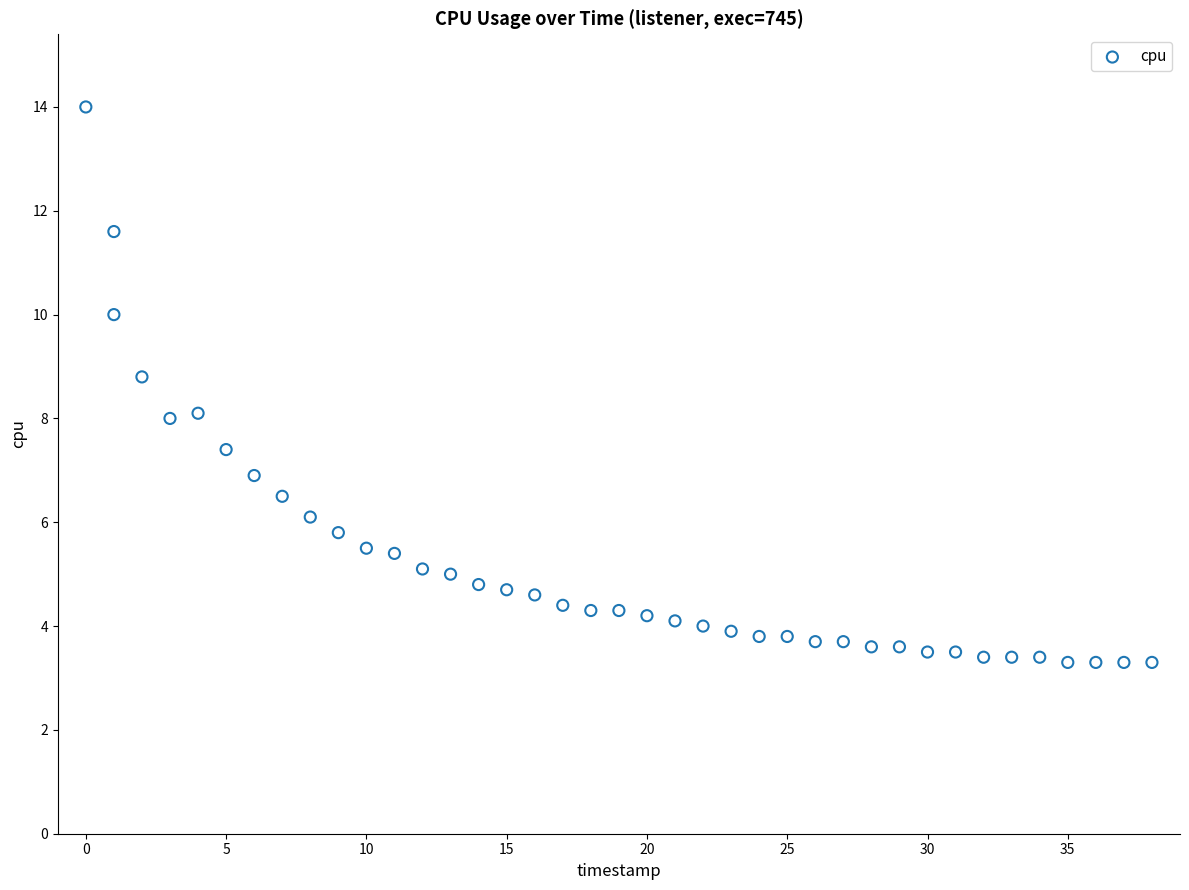

What is the range of Y values (max minus min)?

10.7